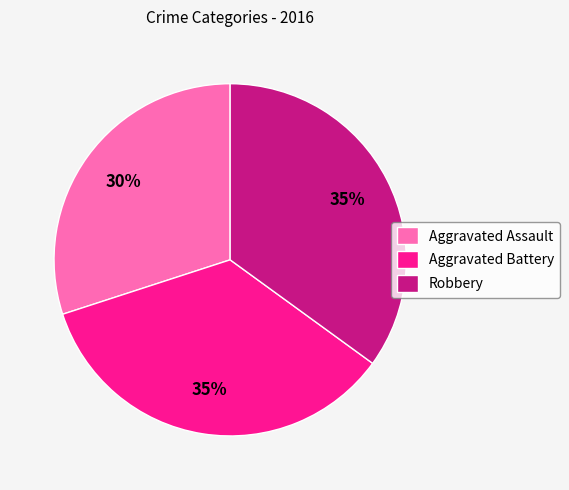

Is the sum of Robbery and Aggravated Assault greater than half?

Yes